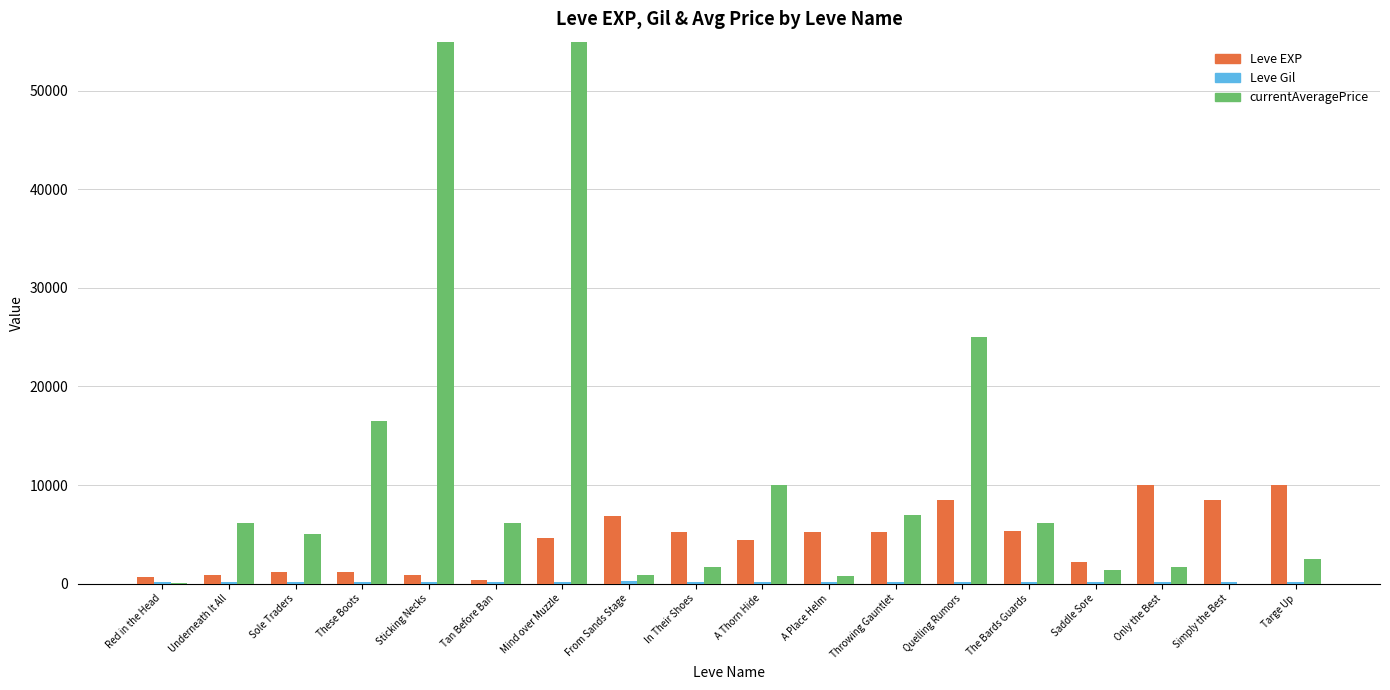

How many categories are shown in the chart?

18